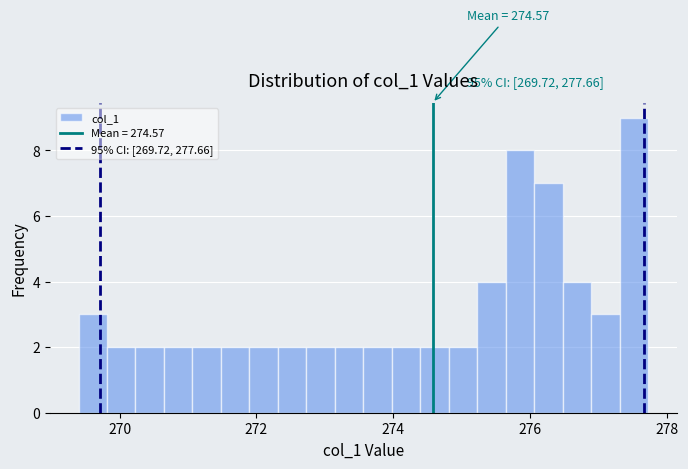

Around what value on the x-axis is the tallest bar? Give the approximate position of its centre, as read against the axis.

277.6